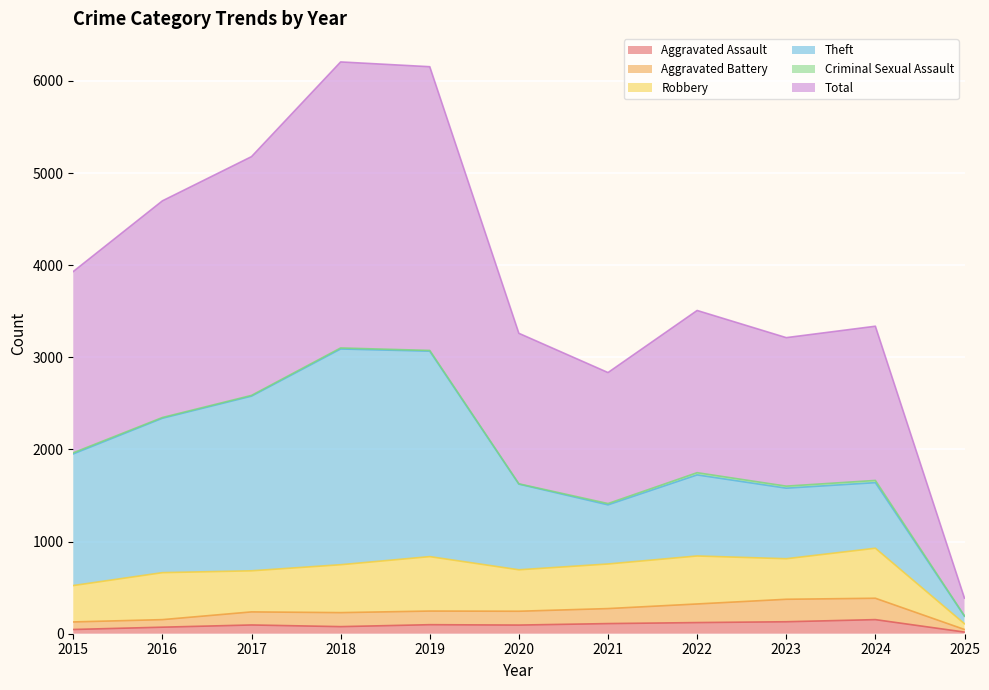

True or false: Aggravated Battery has more than 0 interior local peaks.

True